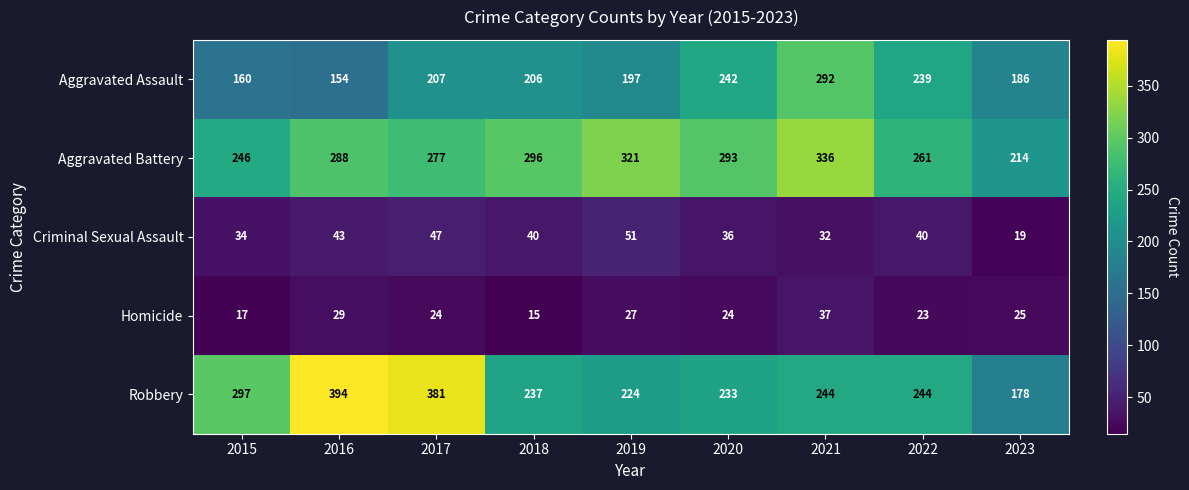

Is it true that Homicide equals 37 at 2021?

True